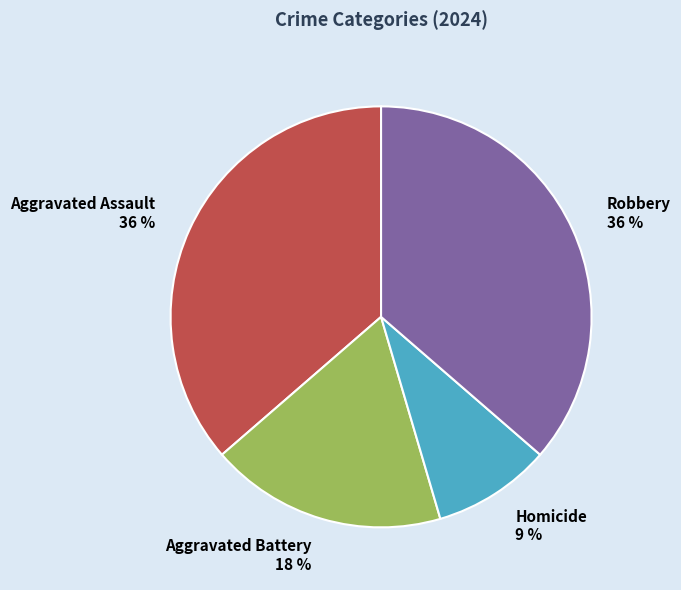

Does any single category account for the majority?

No